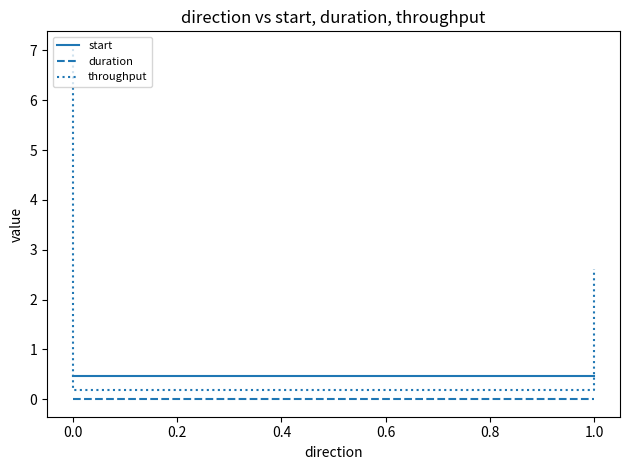

What is the greatest value displayed?

7.0